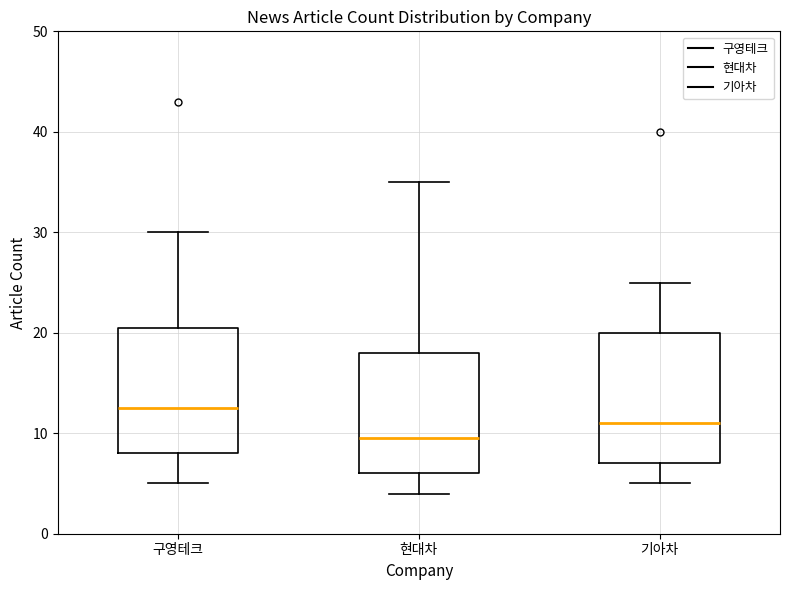

Reading left to right, read every box against the y-axis: the position of its median line, the range the box covers, and the ends of its whiskers. The values are not printed on the chart, so give them approximately, as read against the axis.

구영테크: median 13, box 8 to 21, whiskers 5 to 30
현대차: median 10, box 6 to 18, whiskers 4 to 35
기아차: median 11, box 7 to 20, whiskers 5 to 25